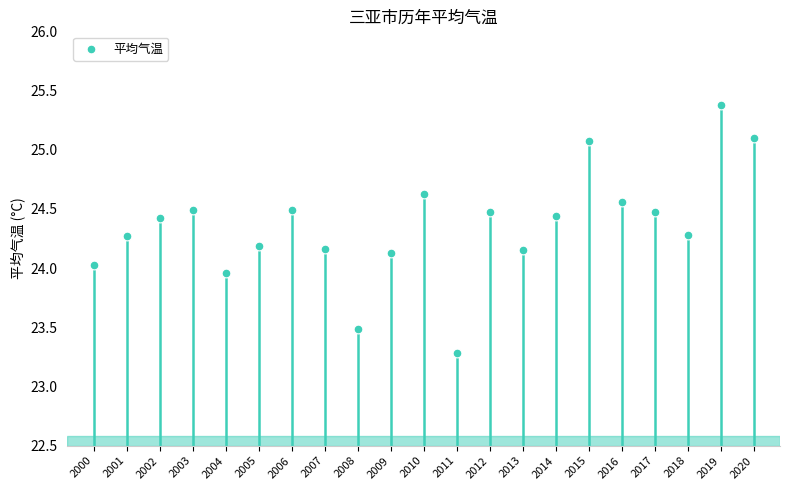

What is the range of Y values (max minus min)?

2.1